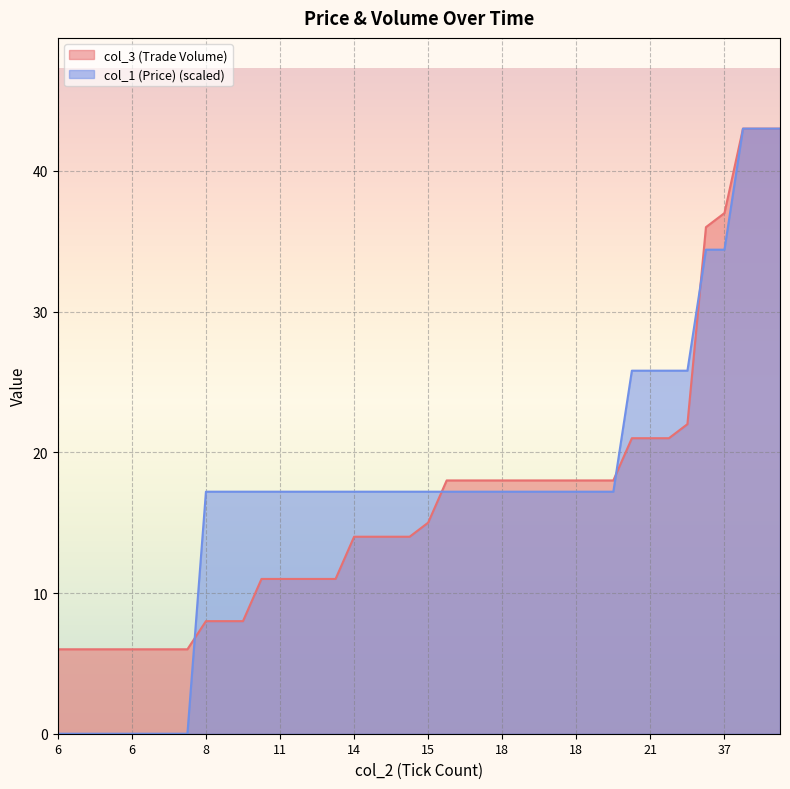

What is the average value of the col_3 (Trade Volume) series?

16.6